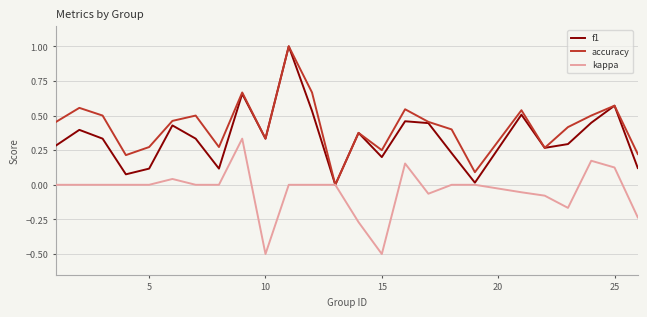

List the series in order of their overall mean, lowest first.

kappa, f1, accuracy